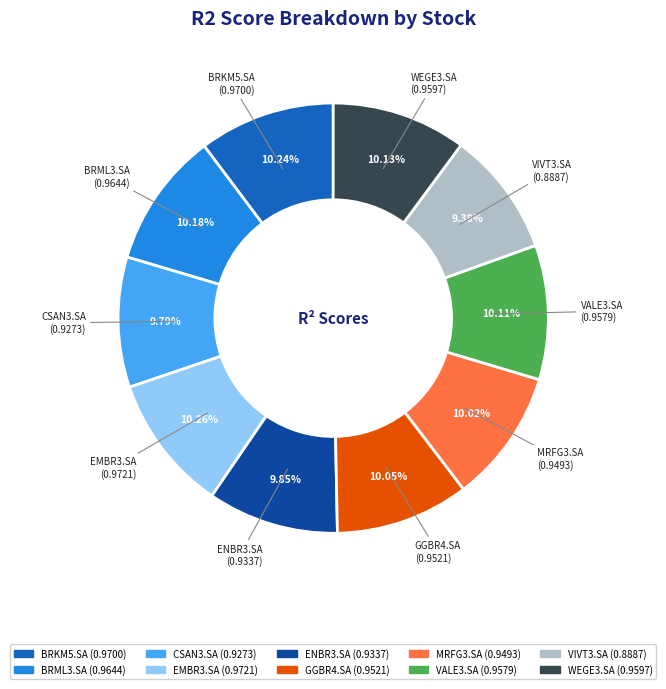

The WEGE3.SA slice represents 10% of the pie. True or false?

True